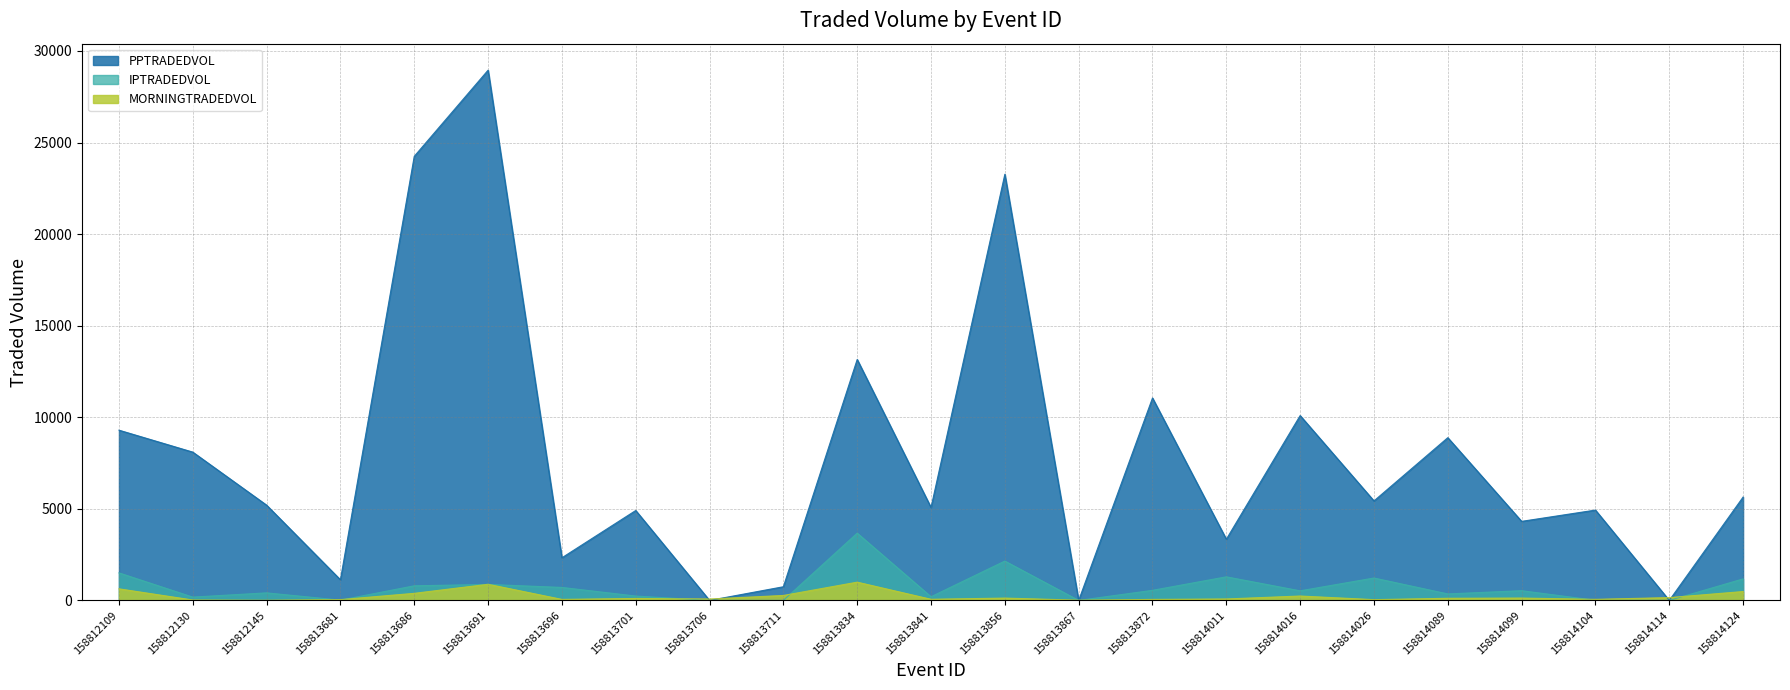

What is the maximum value for MORNINGTRADEDVOL?

996.6